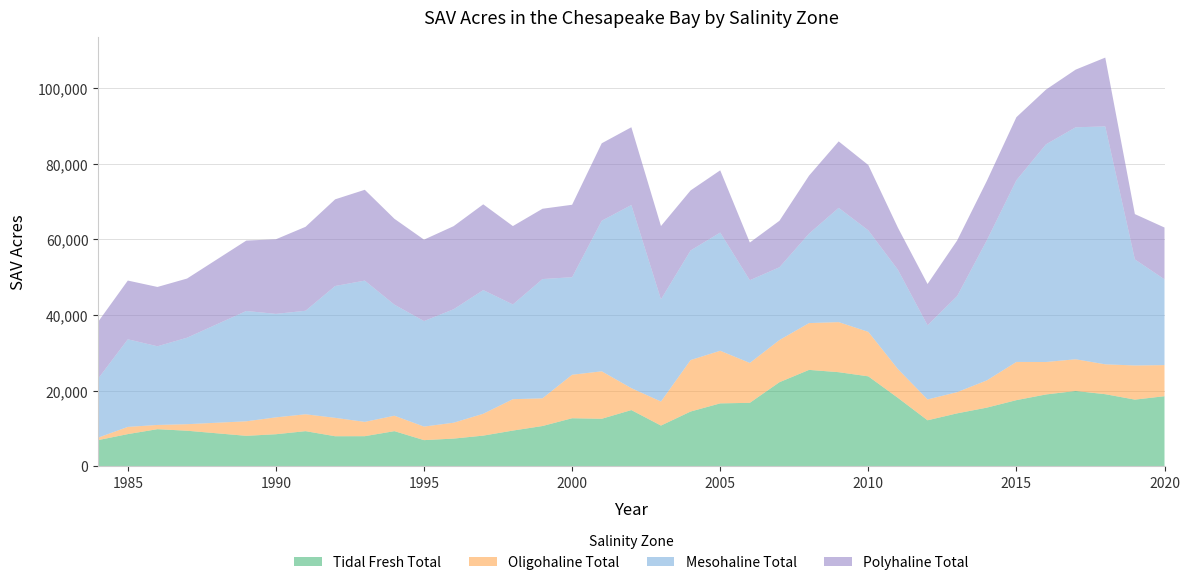

Reading left to right, list all the values displayed in this chart.

Tidal Fresh Total: 1984=6911.2	1985=8495.5	1986=9798.2	1987=9387.4	1989=8039.6	1990=8460.6	1991=9274.2	1992=7930.9	1993=7944.7	1994=9278.5	1995=6900.1	1996=7311.2	1997=8094.7	1998=9430.1	1999=10635.0	2000=12693.0	2001=12551.2	2002=14851.9	2003=10751.6	2004=14464.1	2005=16623.2	2006=16765.8	2007=22221.0	2008=25481.0	2009=24872.7	2010=23773.9	2011=18077.8	2012=12148.3	2013=13985.2	2014=15494.7	2015=17477.0	2016=18981.3	2017=19903.2	2018=19051.4	2019=17618.3	2020=18513.9
Oligohaline Total: 1984=653.3	1985=1906.1	1986=1119.8	1987=1729.9	1989=3846.3	1990=4466.1	1991=4466.4	1992=4866.8	1993=3783.9	1994=4080.2	1995=3589.1	1996=4198.3	1997=5781.2	1998=8305.0	1999=7322.4	2000=11501.1	2001=12554.8	2002=5800.4	2003=6361.0	2004=13615.6	2005=13918.7	2006=10553.5	2007=11155.7	2008=12379.4	2009=13243.8	2010=11763.7	2011=7620.9	2012=5511.3	2013=5613.2	2014=7199.7	2015=10109.4	2016=8587.8	2017=8388.9	2018=7901.4	2019=9029.5	2020=8230.8
Mesohaline Total: 1984=15635.9	1985=23169.6	1986=20809.8	1987=22880.5	1989=29178.1	1990=27370.0	1991=27381.3	1992=34871.9	1993=37369.9	1994=29381.6	1995=27903.8	1996=30016.7	1997=32715.4	1998=25055.5	1999=31548.9	2000=25802.9	2001=39824.8	2002=48444.0	2003=27034.4	2004=28986.6	2005=31268.2	2006=21881.6	2007=19250.6	2008=23670.4	2009=30227.7	2010=26851.7	2011=26260.2	2012=19618.9	2013=25410.0	2014=37047.8	2015=48061.7	2016=57577.8	2017=61349.9	2018=62933.4	2019=28061.0	2020=22685.9
Polyhaline Total: 1984=15027.3	1985=15536.7	1986=15685.9	1987=15642.1	1989=18617.2	1990=19730.5	1991=22199.9	1992=22920.6	1993=24015.7	1994=22705.8	1995=21535.6	1996=21970.2	1997=22678.0	1998=20726.9	1999=18593.4	2000=19159.5	2001=20483.7	2002=20562.8	2003=19379.9	2004=15879.0	2005=16452.9	2006=9959.5	2007=12290.1	2008=15329.4	2009=17570.2	2010=17274.8	2011=11124.2	2012=10916.6	2013=14702.8	2014=15696.0	2015=16666.7	2016=14471.2	2017=15250.9	2018=18191.7	2019=11975.3	2020=13701.1